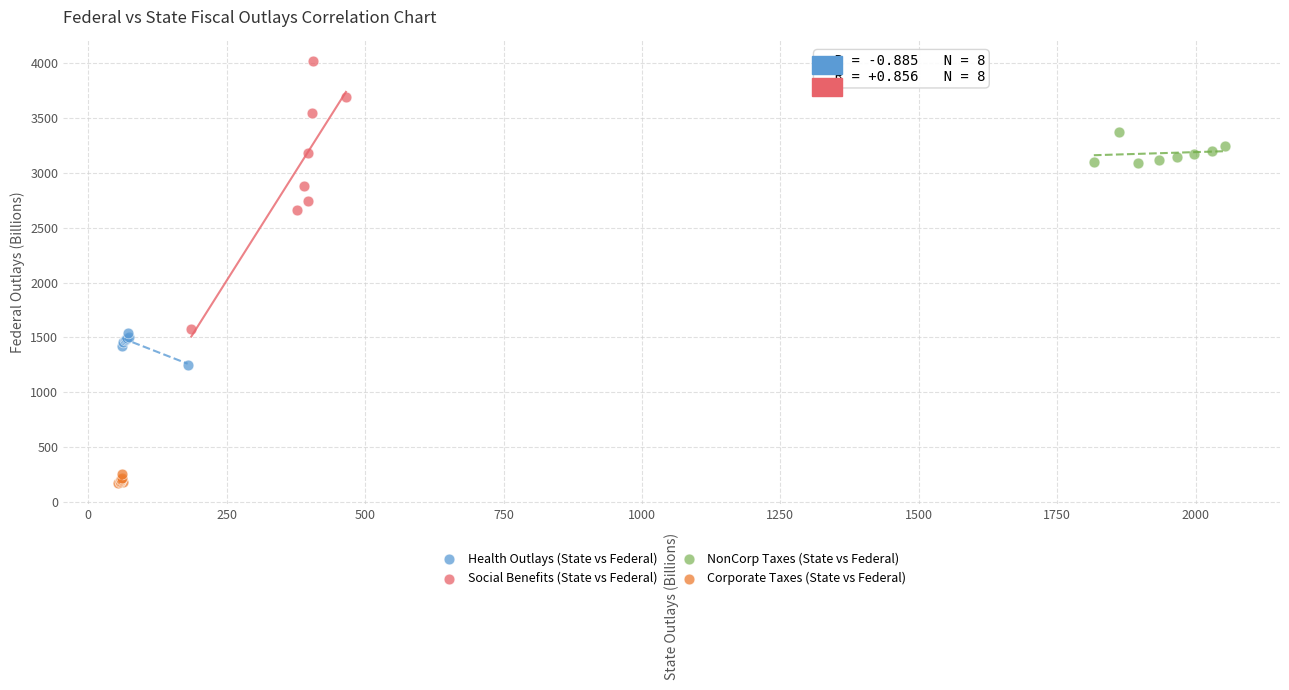

Which series reaches the maximum Y coordinate?

Social Benefits (State vs Federal)